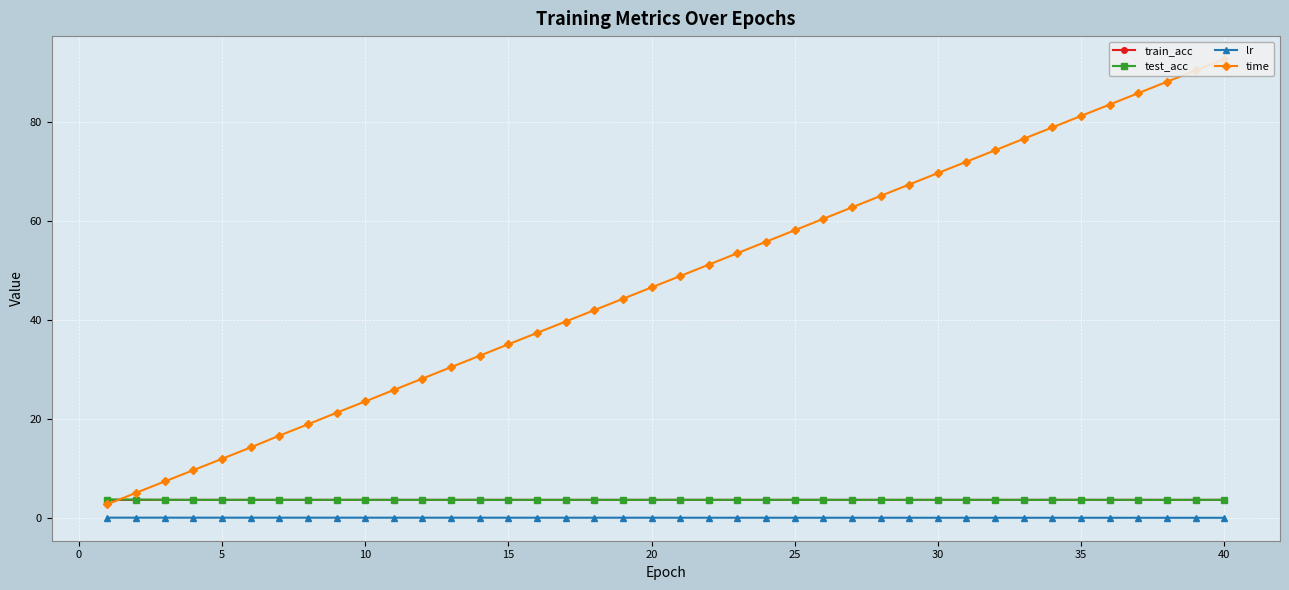

Which series has the largest total across all categories?

time